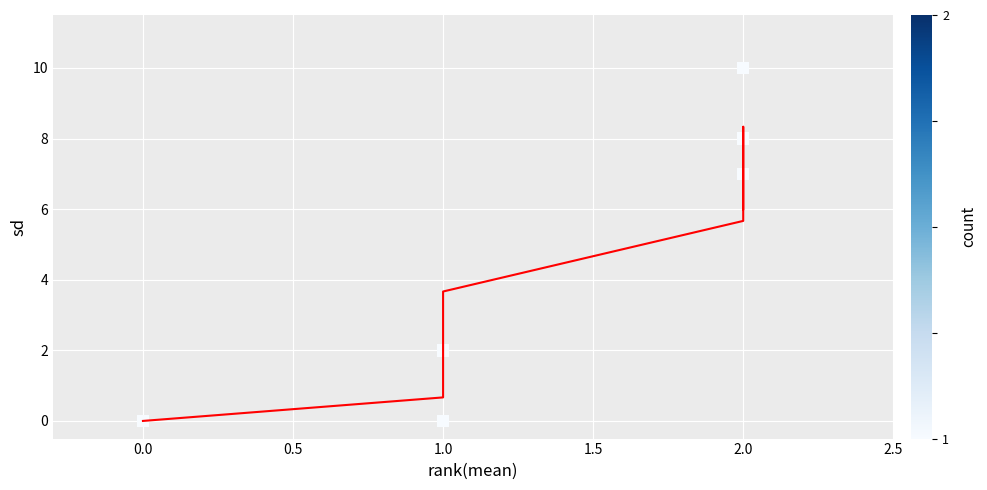

What Y value in the scatter plot is closest to 5?

7